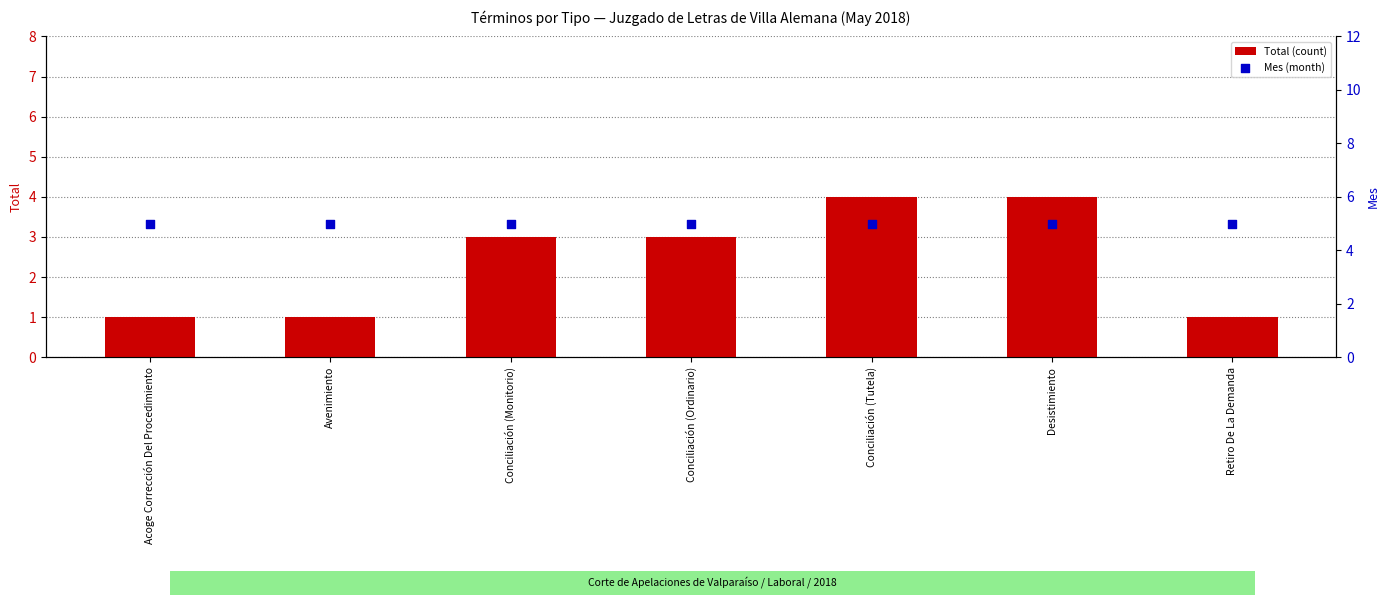

Which series reaches the minimum Y coordinate?

Total (count)